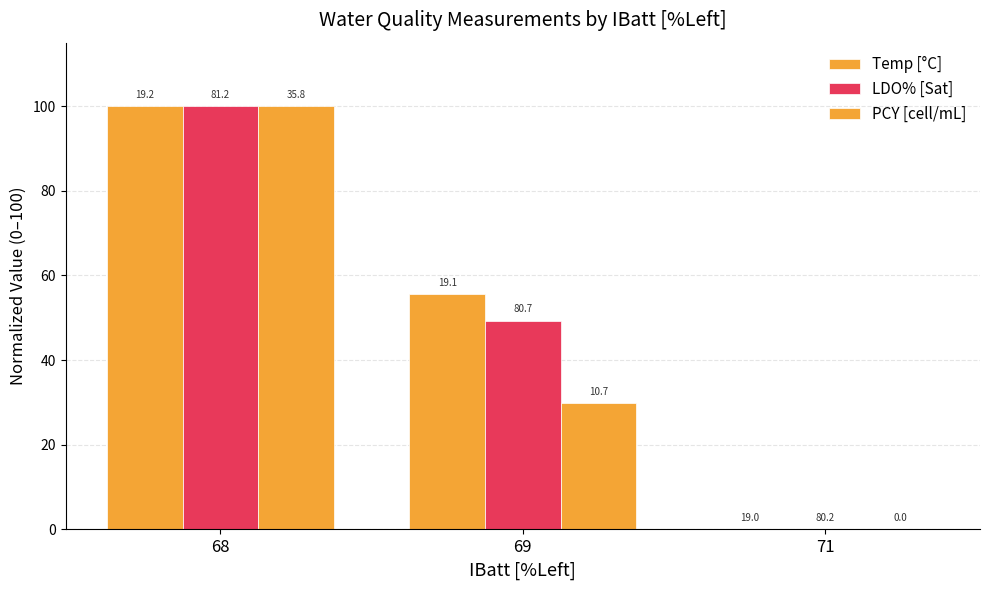

Count the LDO% [Sat] values in the range 0 to 100.

3